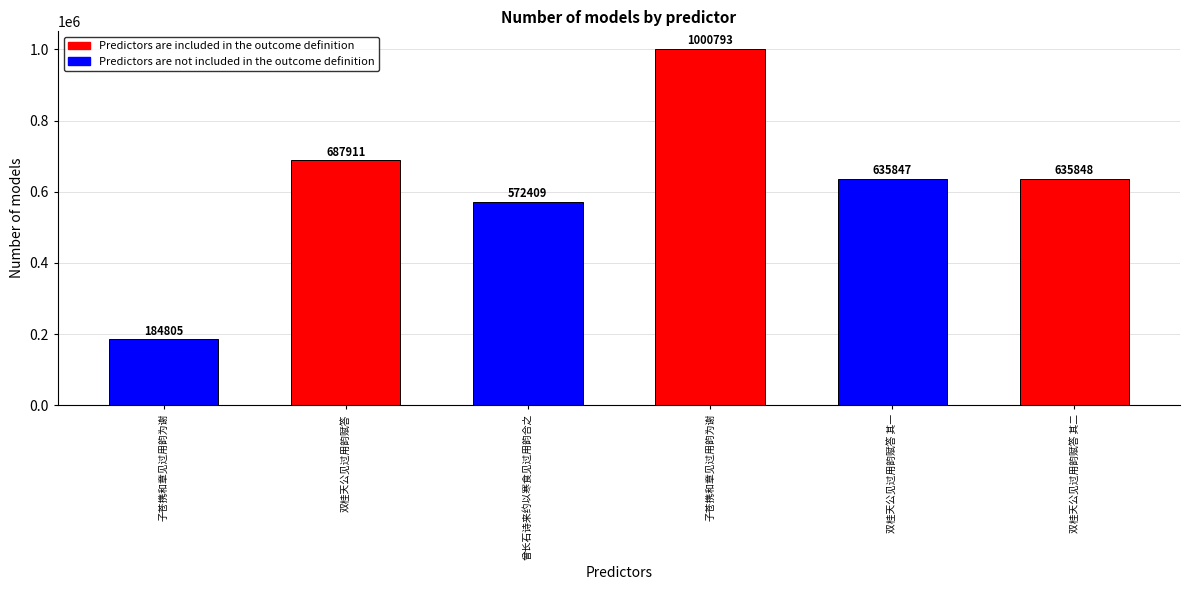

Reading left to right, what are all the values shown in this chart?

子苍携和章见过用韵为谢=184805	双桂天公见过用韵赋答=687911	曾长石诗来约以寒食见过用韵合之=572409	子苍携和章见过用韵为谢=1000793	双桂天公见过用韵赋答 其一=635847	双桂天公见过用韵赋答 其二=635848